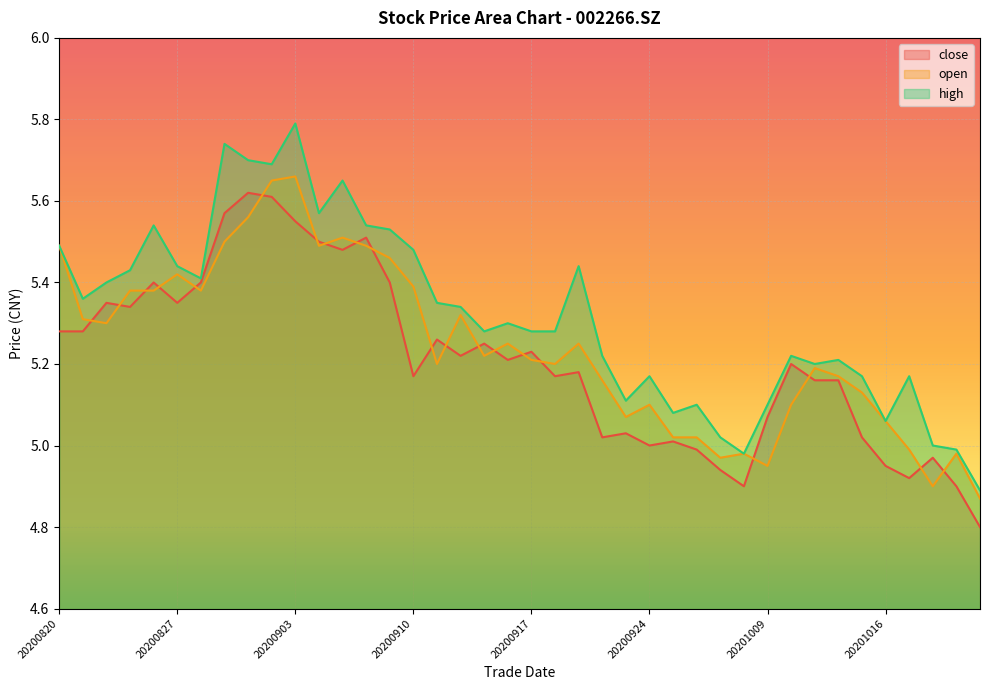

Reading right to left, extract all data points from this chart.

close: 4.8	4.9	5.0	4.9	5.0	5.0	5.2	5.2	5.2	5.1	4.9	4.9	5.0	5.0	5.0	5.0	5.0	5.2	5.2	5.2	5.2	5.2	5.2	5.3	5.2	5.4	5.5	5.5	5.5	5.5	5.6	5.6	5.6	5.4	5.3	5.4	5.3	5.3	5.3	5.3
open: 4.9	5.0	4.9	5.0	5.1	5.1	5.2	5.2	5.1	5.0	5.0	5.0	5.0	5.0	5.1	5.1	5.2	5.2	5.2	5.2	5.2	5.2	5.3	5.2	5.4	5.5	5.5	5.5	5.5	5.7	5.7	5.6	5.5	5.4	5.4	5.4	5.4	5.3	5.3	5.5
high: 4.9	5.0	5.0	5.2	5.1	5.2	5.2	5.2	5.2	5.1	5.0	5.0	5.1	5.1	5.2	5.1	5.2	5.4	5.3	5.3	5.3	5.3	5.3	5.3	5.5	5.5	5.5	5.7	5.6	5.8	5.7	5.7	5.7	5.4	5.4	5.5	5.4	5.4	5.4	5.5